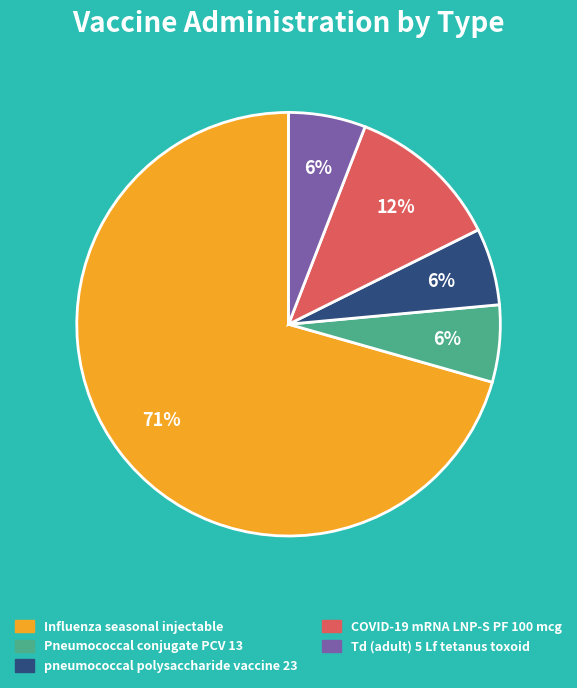

To the nearest percent, what is the average slice percentage?

20%